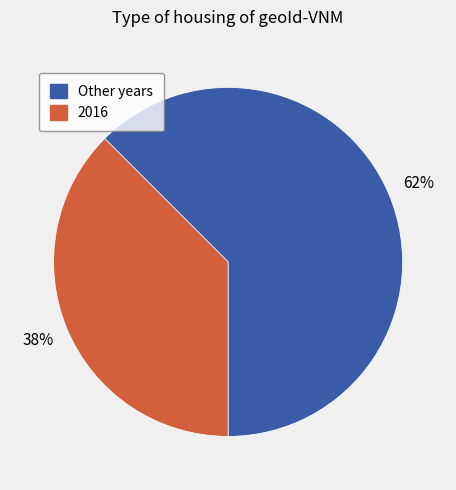

How many slices are in this pie chart?

2